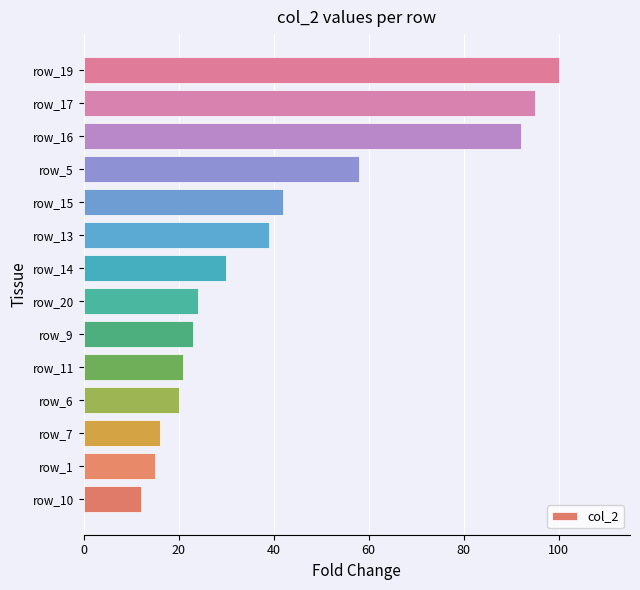

Is it true that the value at row_15 is 70?

False